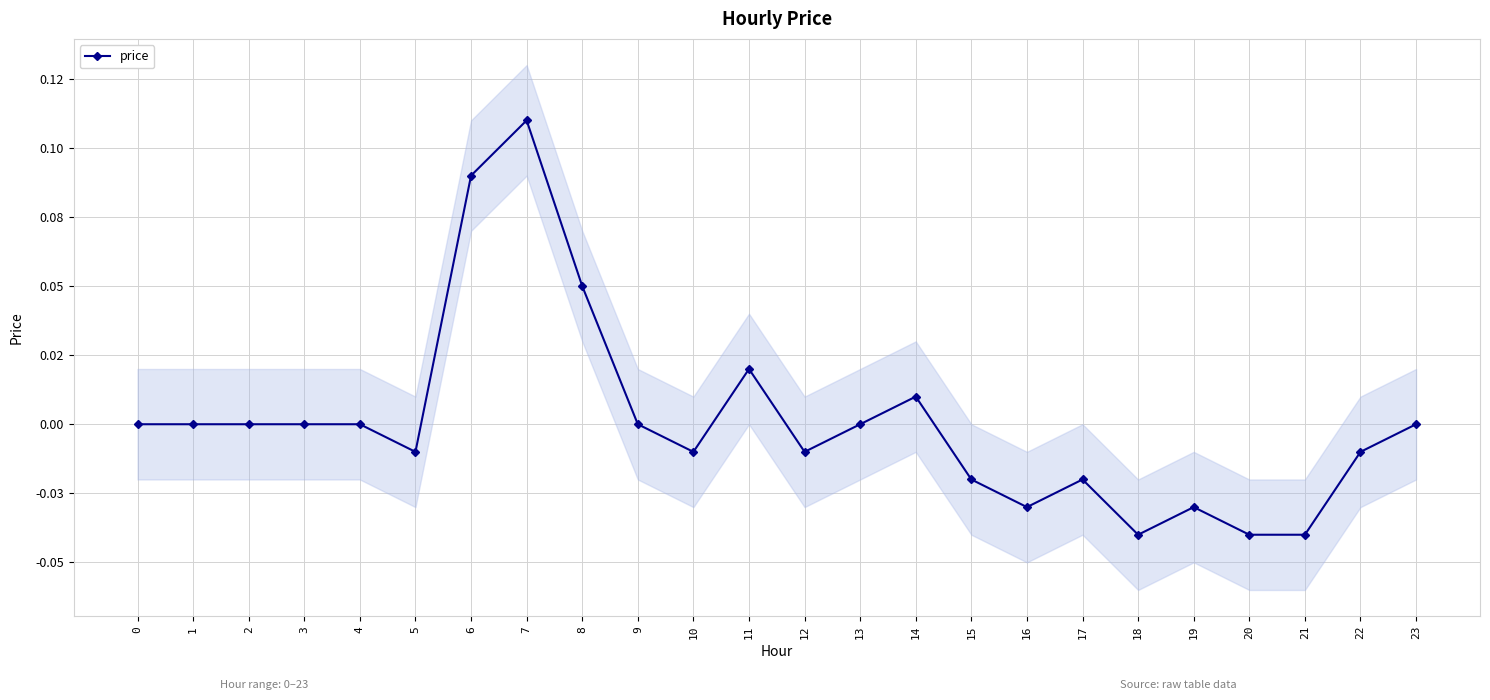

Between 1 and 6, which is larger?

6